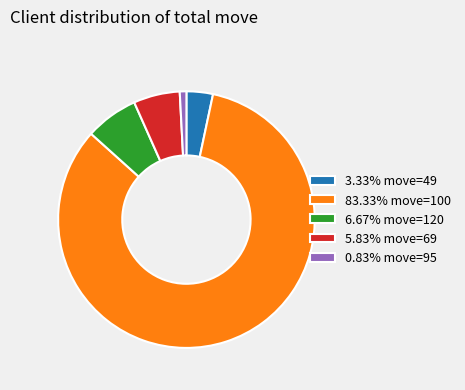

Combined, do 5.83% move=69 and 0.83% move=95 account for over 50%?

No